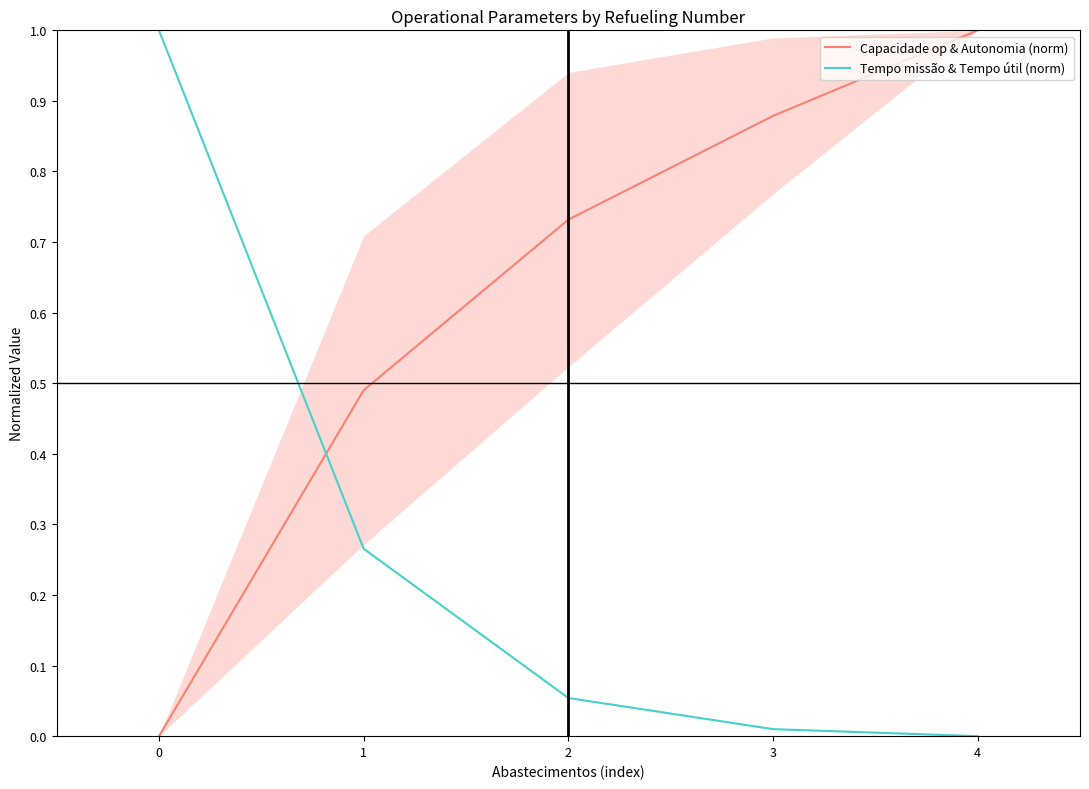

The Capacidade op & Autonomia (norm) series shows 1.7 at 3. True or false?

False